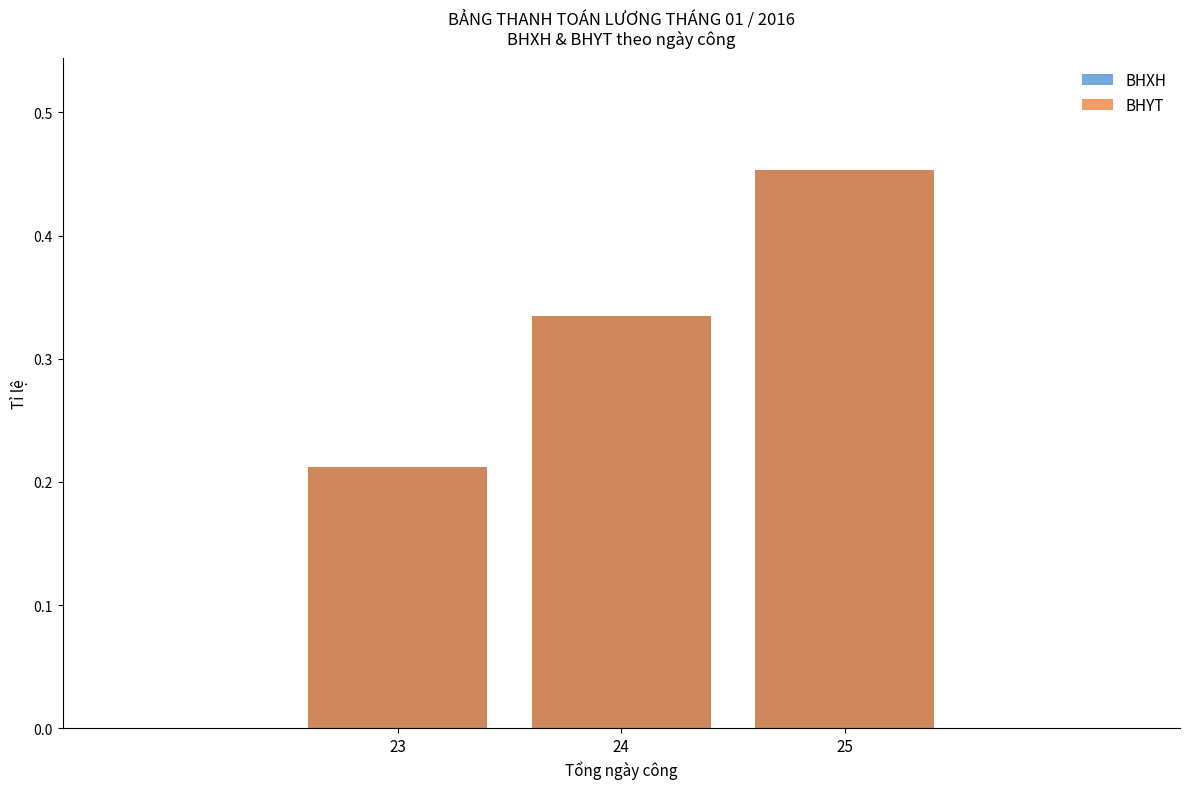

Reading right to left, list all the values displayed in this chart.

BHXH: 25=0.5	24=0.3	23=0.2
BHYT: 25=0.5	24=0.3	23=0.2